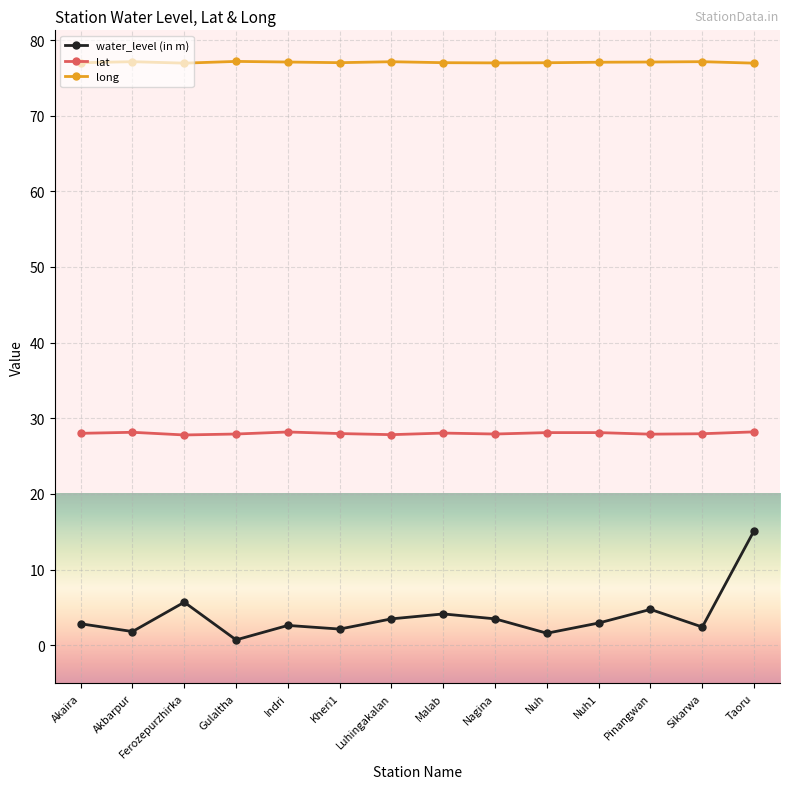

Is the value of long at Nuh greater than the value of lat at Pinangwan?

Yes